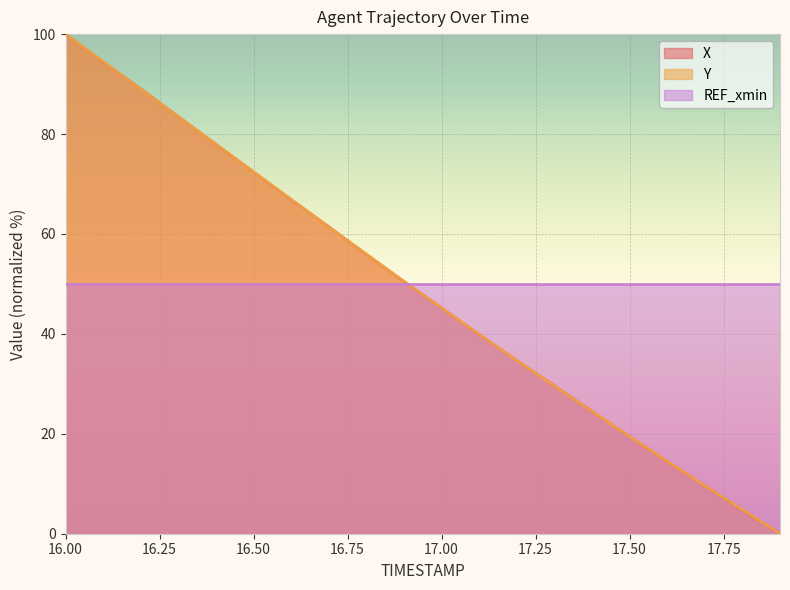

Reading right to left, transcribe all the data shown in this chart.

X: 0.0	4.7	9.6	14.5	19.4	24.5	29.6	34.7	39.9	45.2	50.5	55.9	61.5	66.9	72.4	78.0	83.5	89.0	94.5	100.0
Y: 0.0	4.8	9.6	14.5	19.4	24.5	29.5	34.7	39.9	45.2	50.5	56.0	61.4	67.0	72.4	78.0	83.5	89.0	94.5	100.0